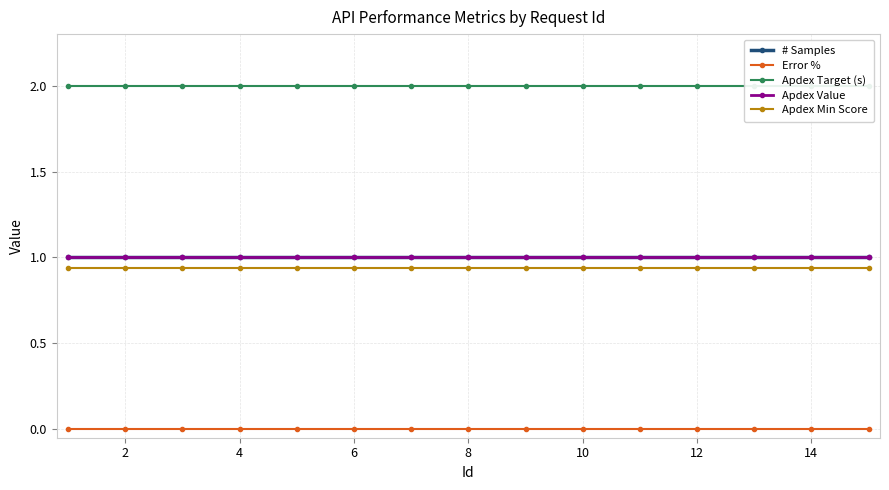

Rank the series at 8 from highest to lowest value.

Apdex Target (s), # Samples, Apdex Value, Apdex Min Score, Error %